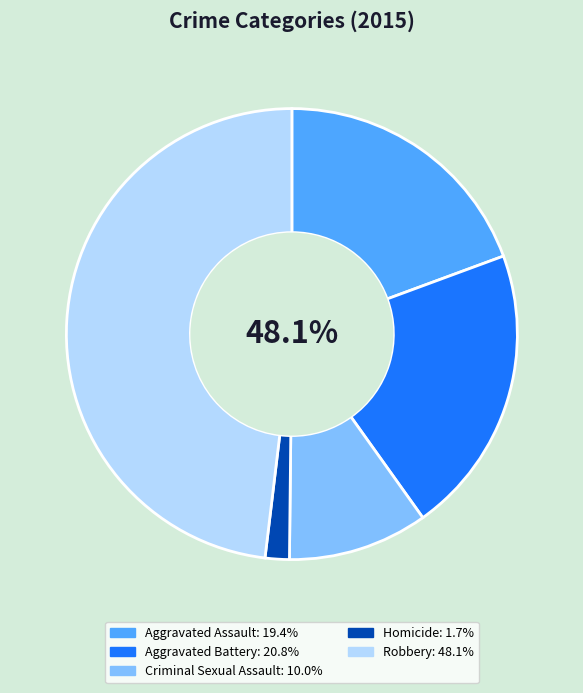

True or false: Robbery accounts for 48% of the total.

True